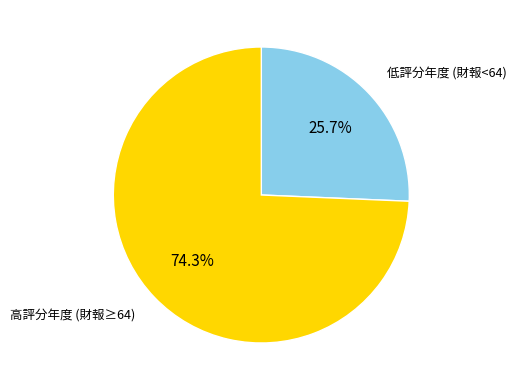

Approximately how many times larger is the value at 高評分年度 (財報≥64) compared to 低評分年度 (財報<64)?

2.9